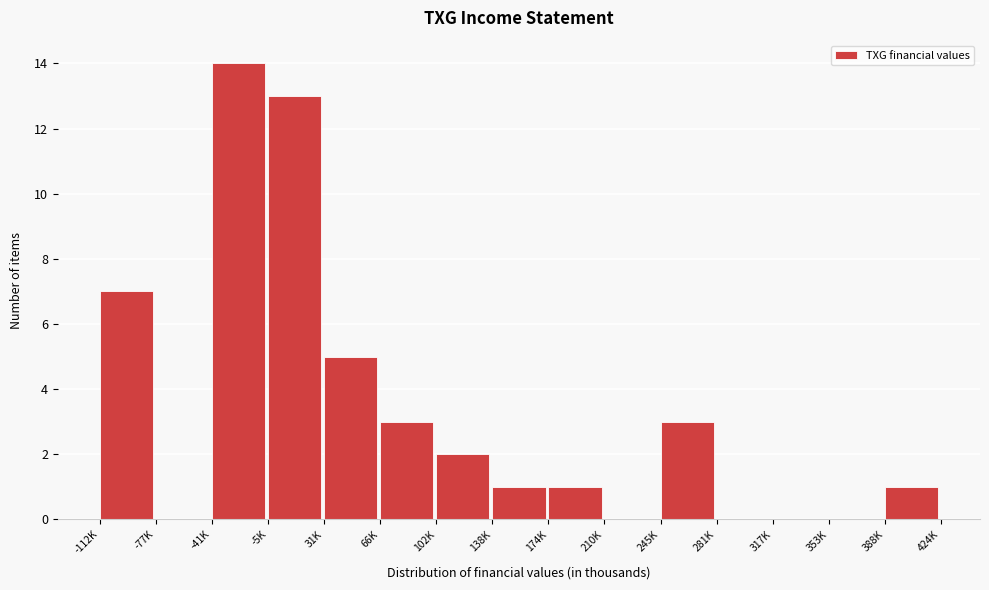

Reading left to right, extract all data points from this chart.

-112K=7	-77K=0	-41K=14	-5K=13	31K=5	66K=3	102K=2	138K=1	174K=1	210K=0	245K=3	281K=0	317K=0	353K=0	388K=1